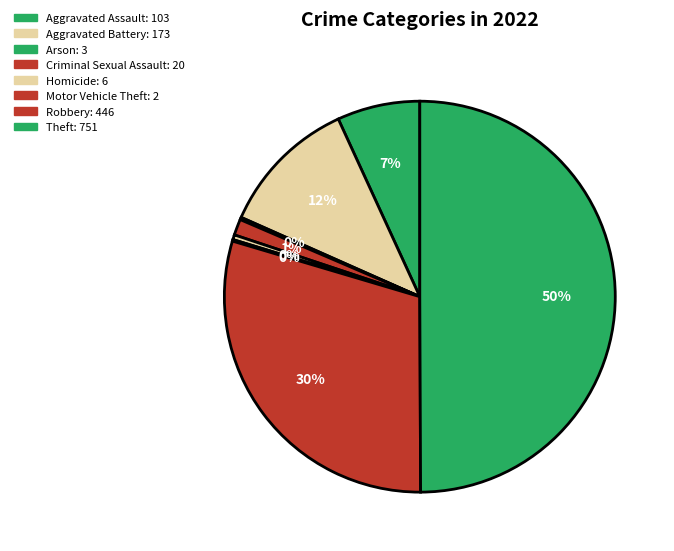

Does Theft account for over 50% of the chart?

No